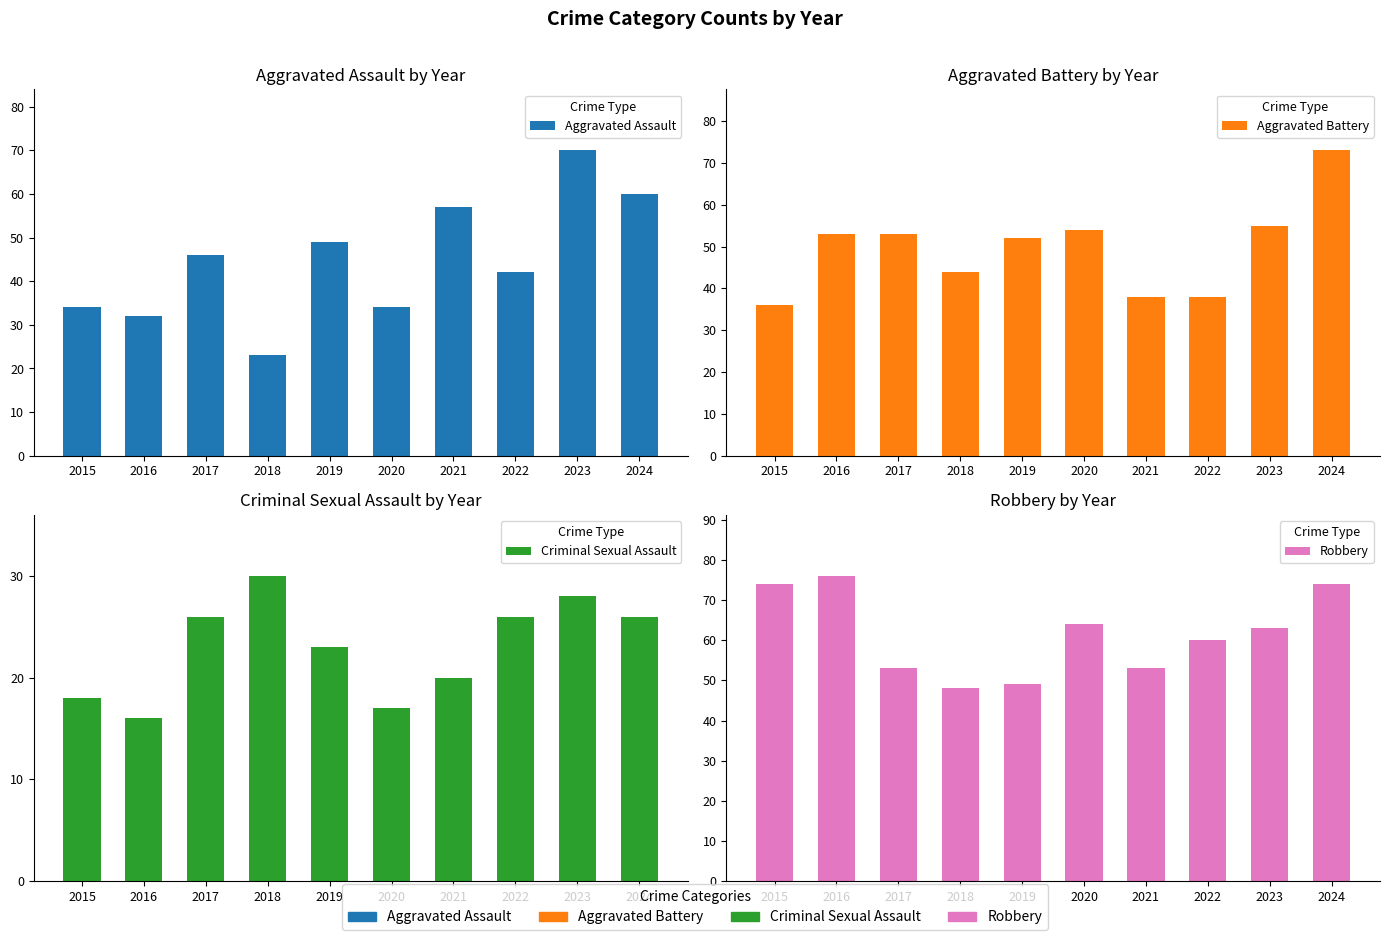

At which category is the sum across all series the highest?

2024